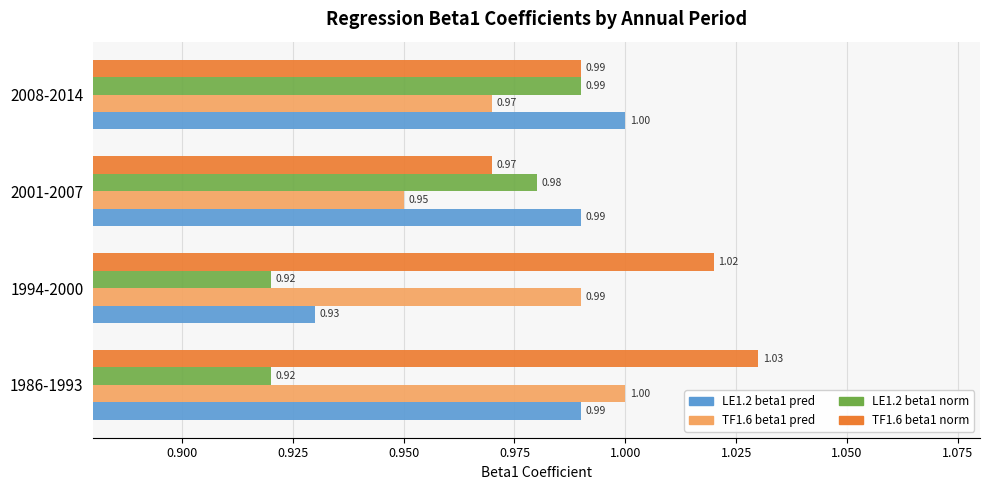

At 1994-2000, list the series in order from smallest to largest.

LE1.2 beta1 norm, LE1.2 beta1 pred, TF1.6 beta1 pred, TF1.6 beta1 norm